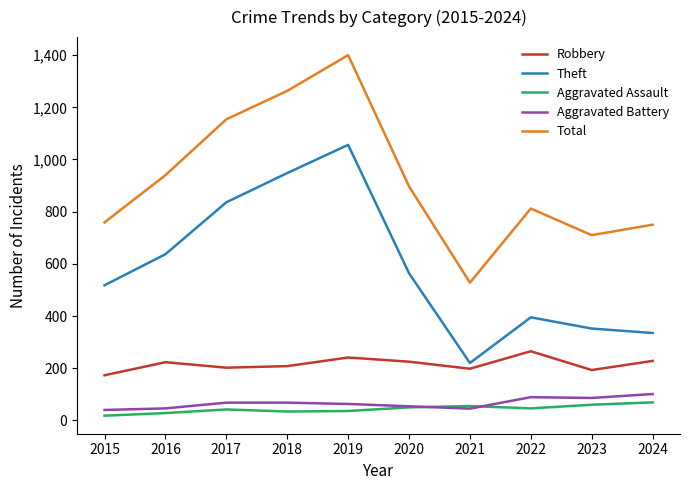

Which series has the largest total across all categories?

Total